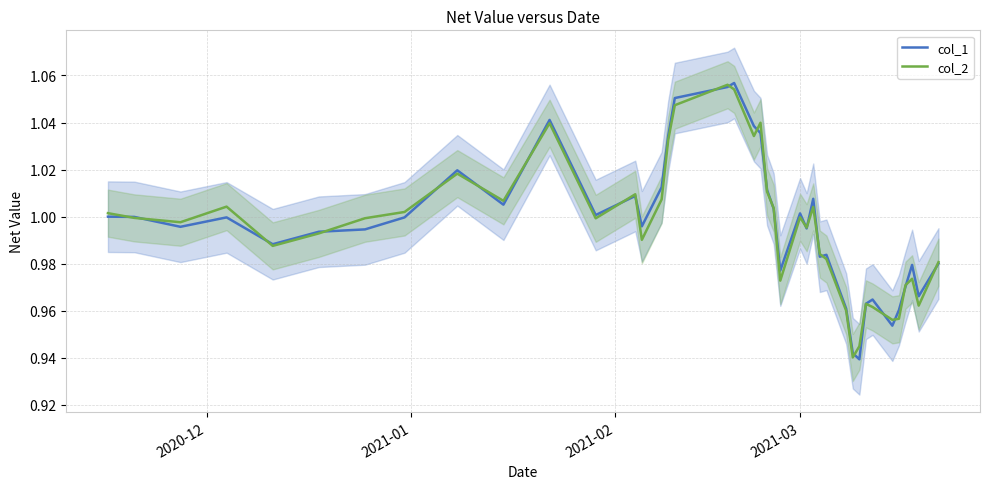

Rank the series by their maximum value, from lowest to highest.

col_2, col_1